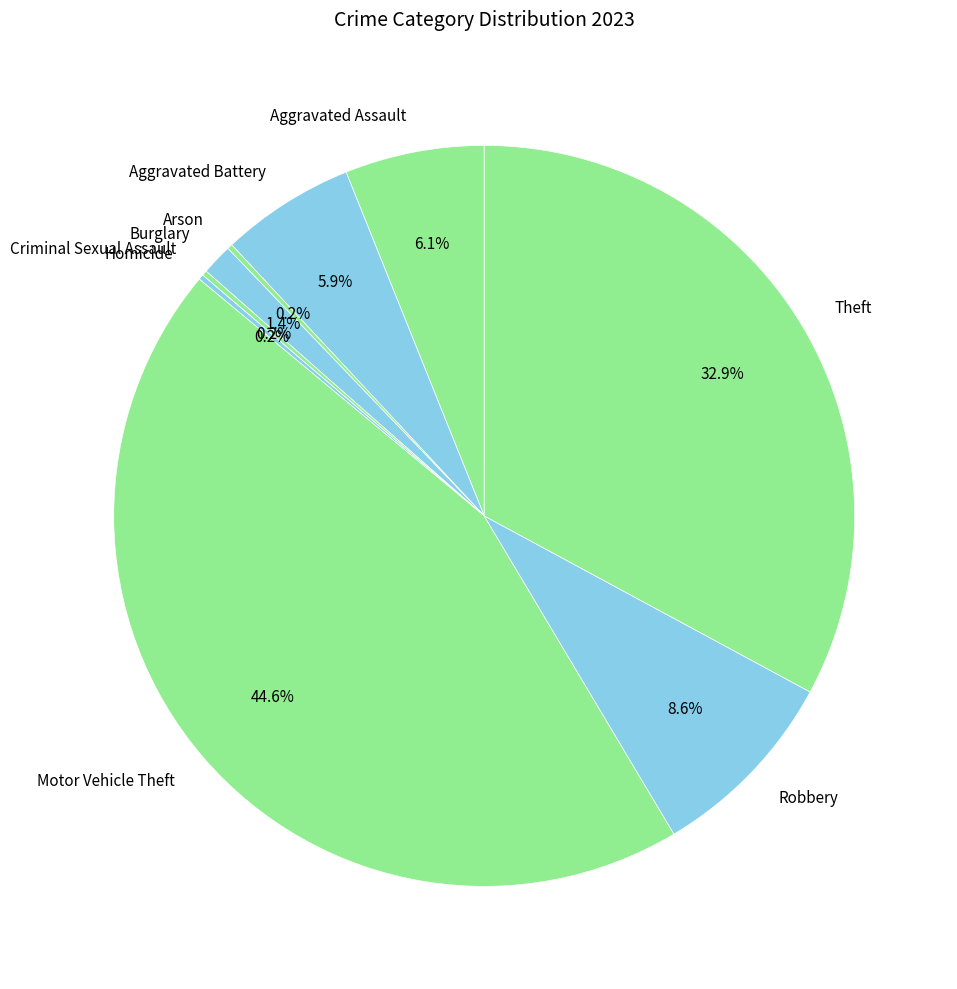

The Robbery slice represents 9% of the pie. True or false?

True